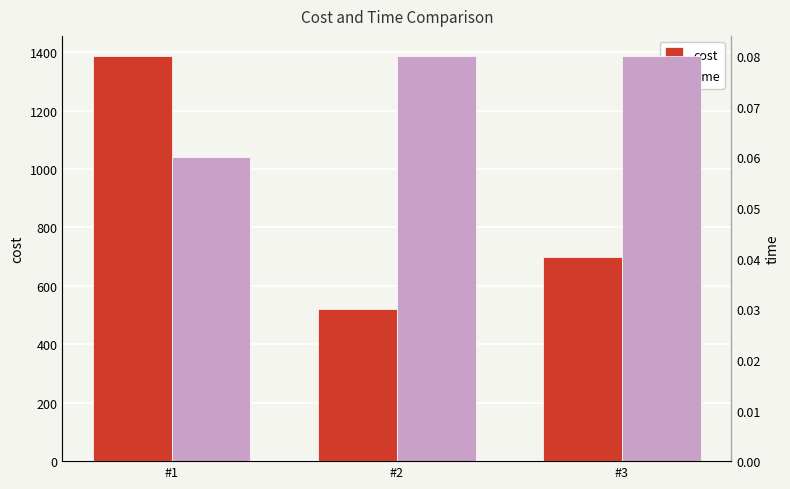

Which has a higher value, #2 or #3?

#3